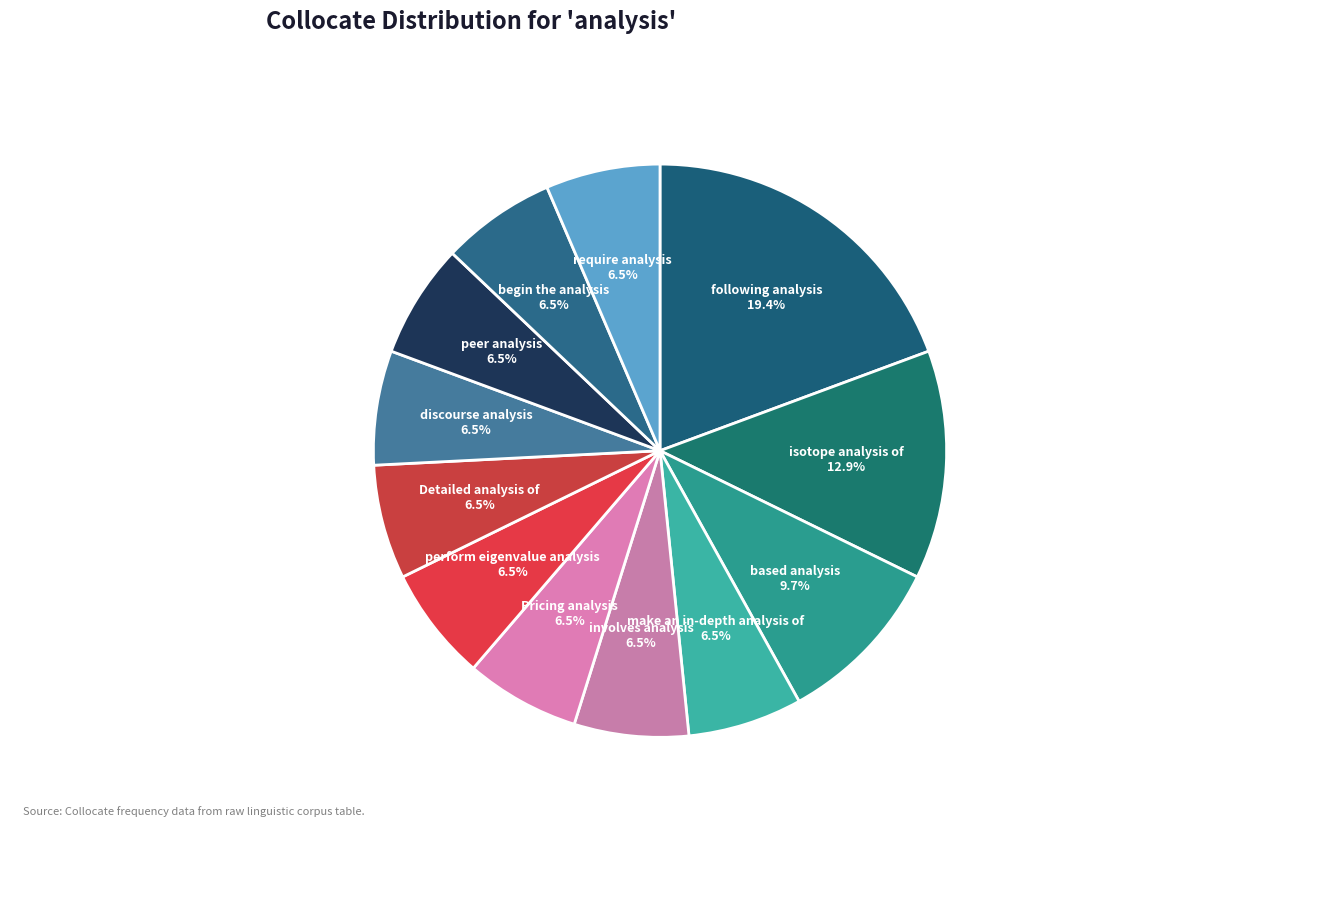

Approximately how many times larger is the value at involves analysis compared to Detailed analysis of?

1.0